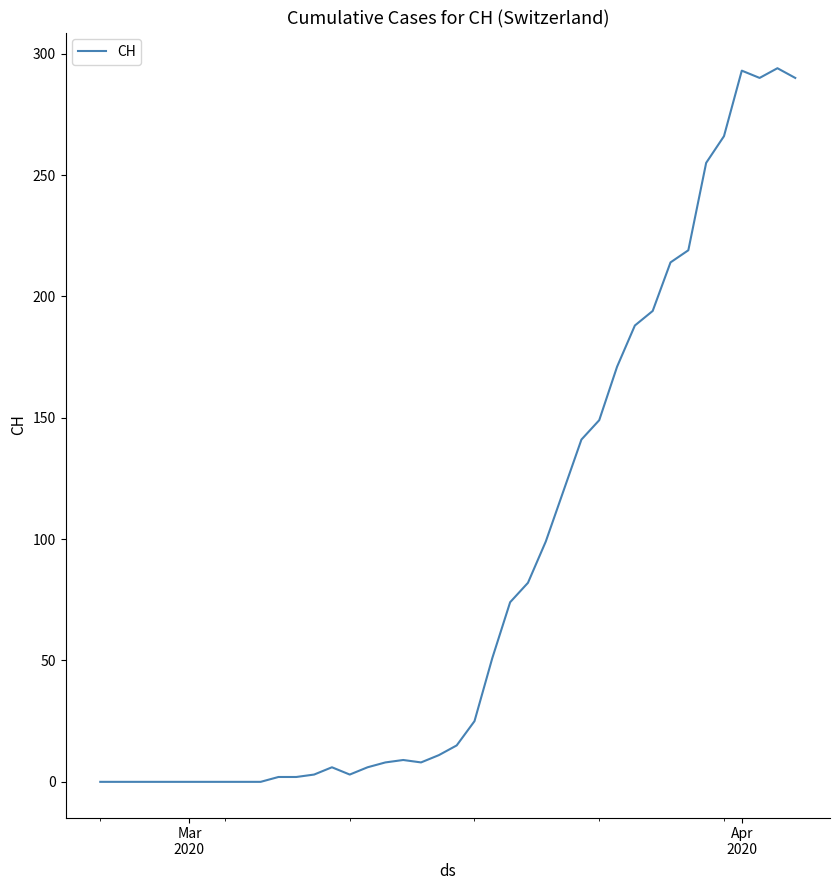

Count the number of data series in this chart.

1